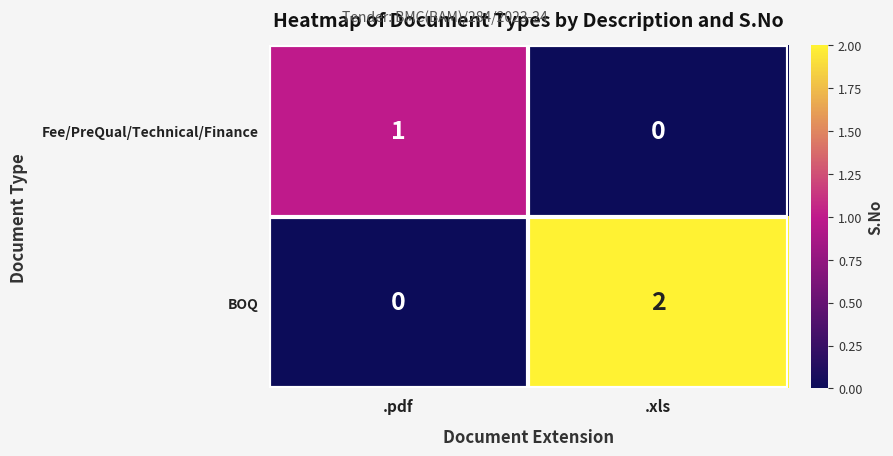

Which category has the highest value in the Fee/PreQual/Technical/Finance series?

.pdf